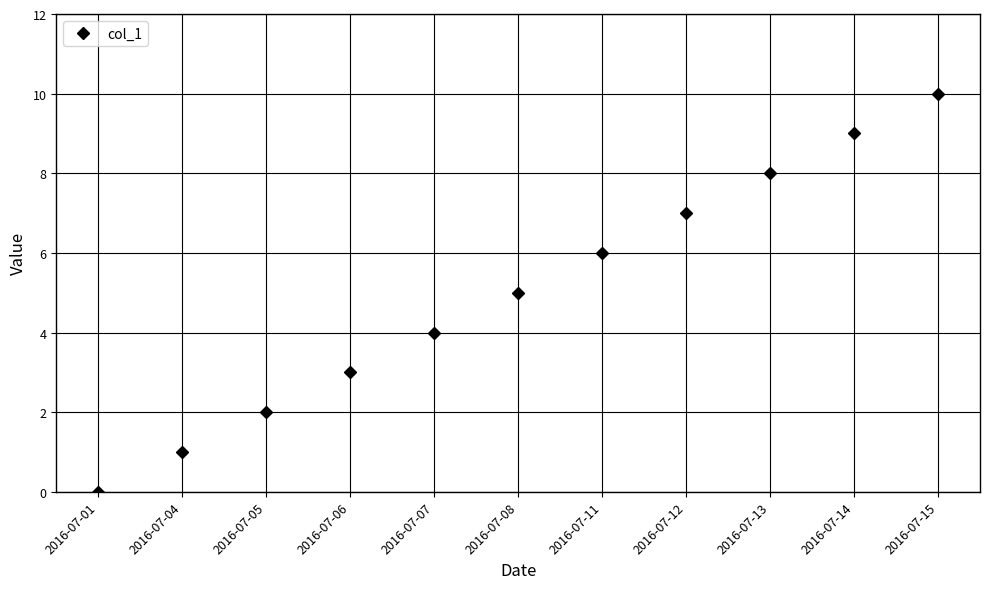

Reading left to right, extract all data points from this chart.

2016-07-01=0	2016-07-04=1	2016-07-05=2	2016-07-06=3	2016-07-07=4	2016-07-08=5	2016-07-11=6	2016-07-12=7	2016-07-13=8	2016-07-14=9	2016-07-15=10